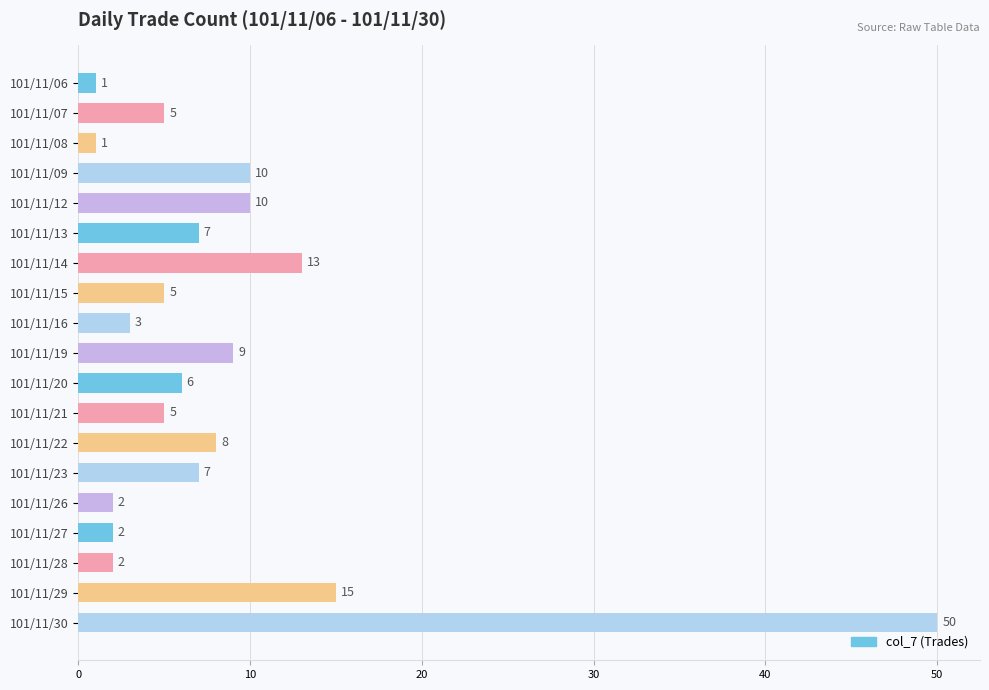

Approximately how many times larger is the value at 101/11/13 compared to 101/11/21?

1.4